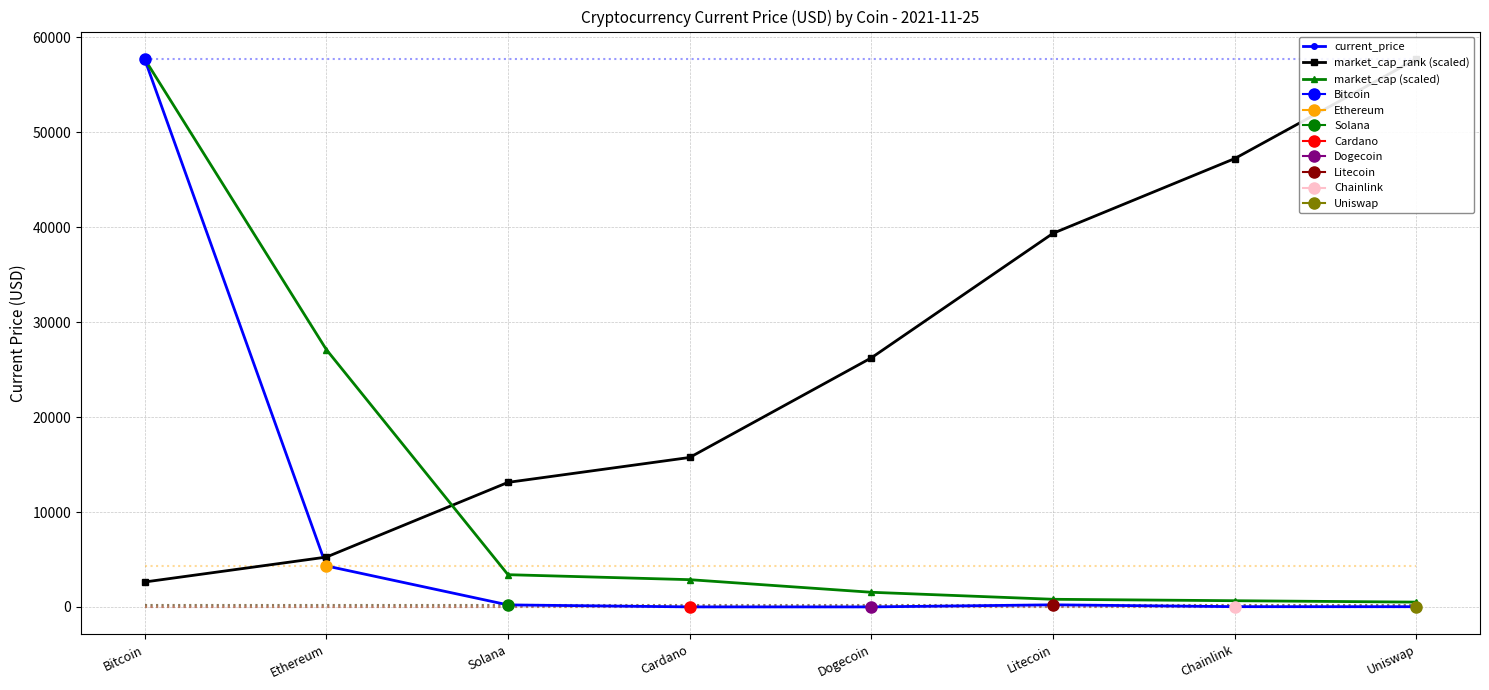

How many values in the market_cap_rank (scaled) series exceed 26245?

3